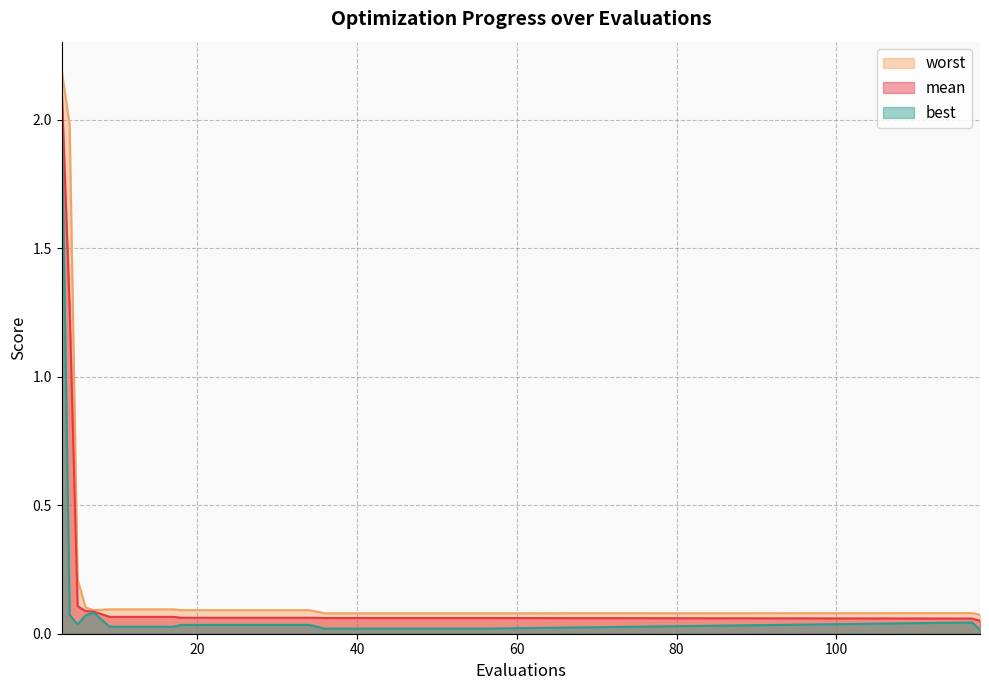

What is the greatest value displayed?

2.2